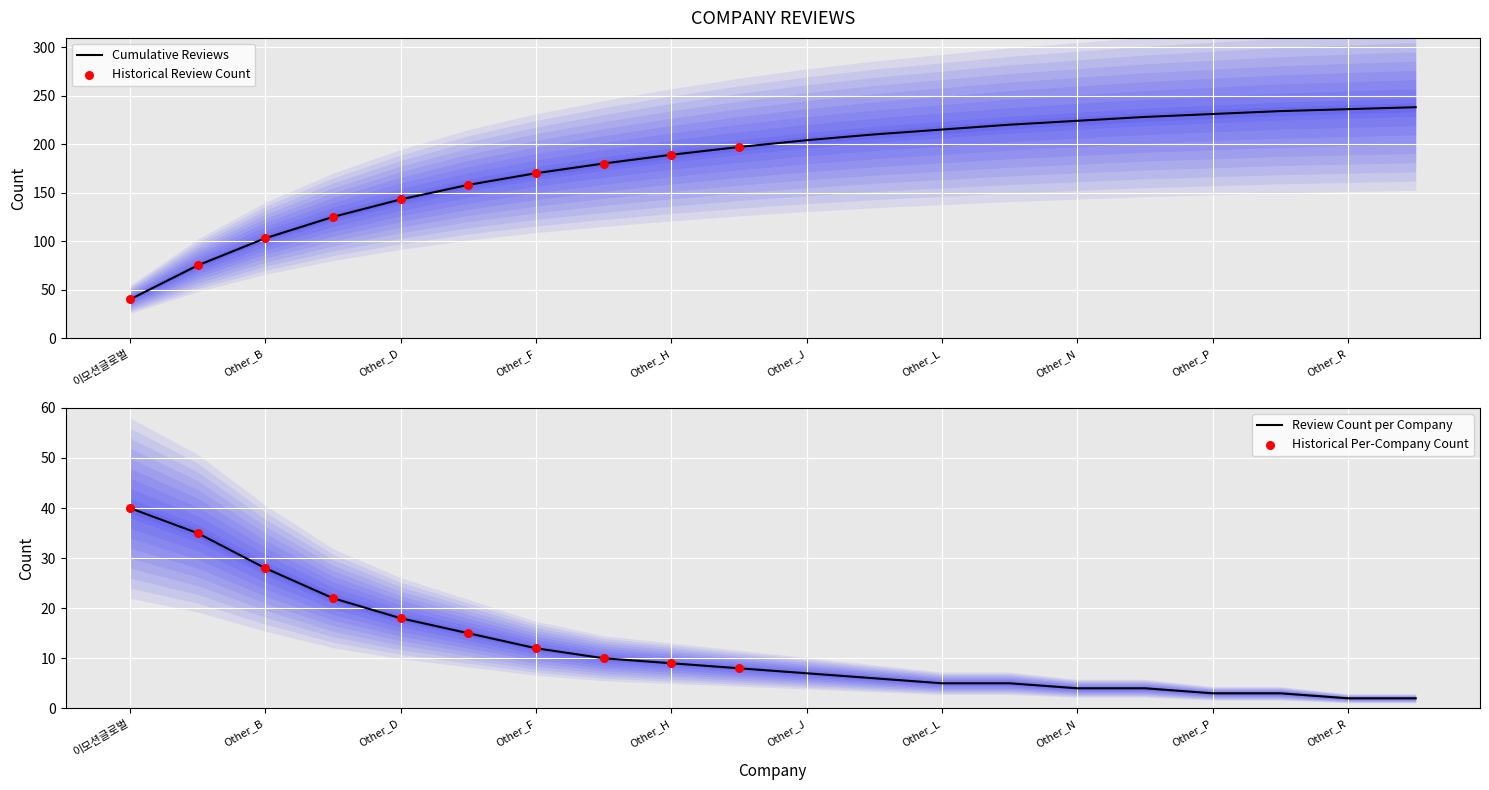

Where is Cumulative Reviews nearest to the value 139?

Other_D